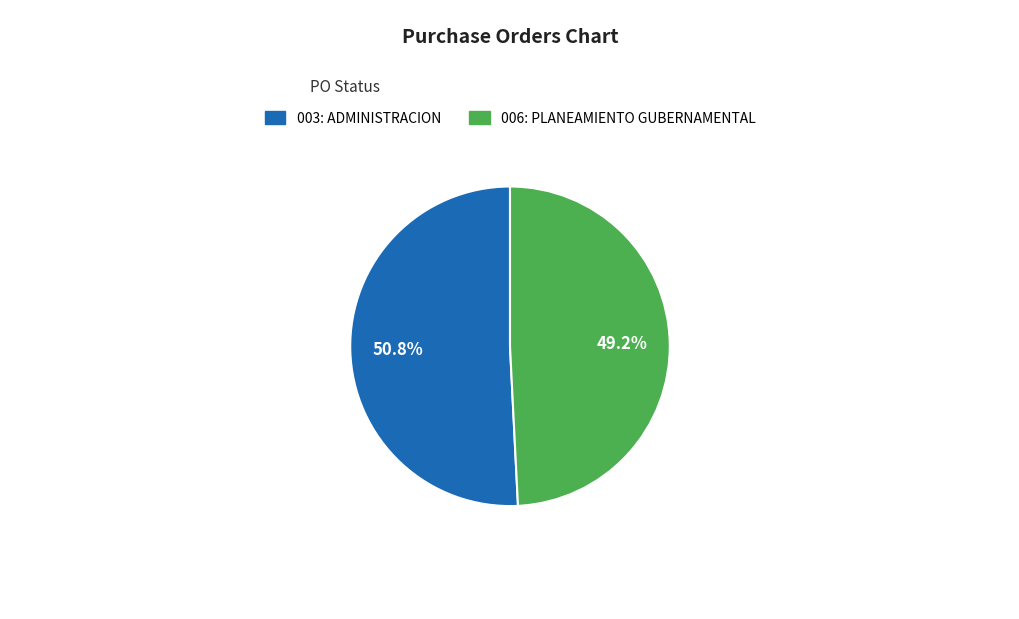

To the nearest percent, what is the average slice percentage?

50%